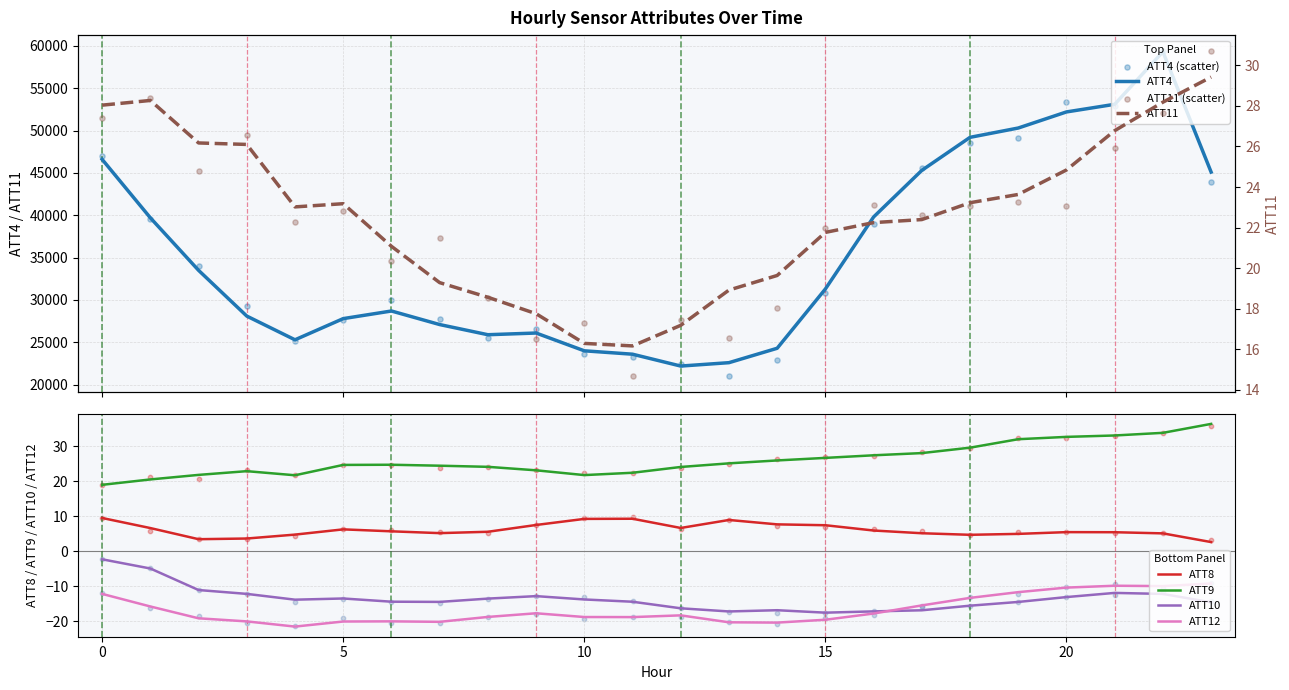

Which series reaches the minimum Y coordinate?

ATT12